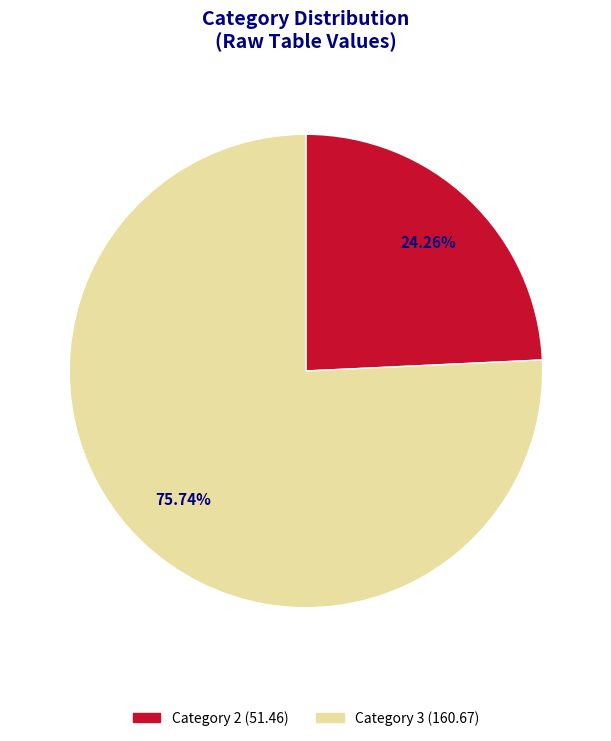

Which slice represents more than half of the pie?

3